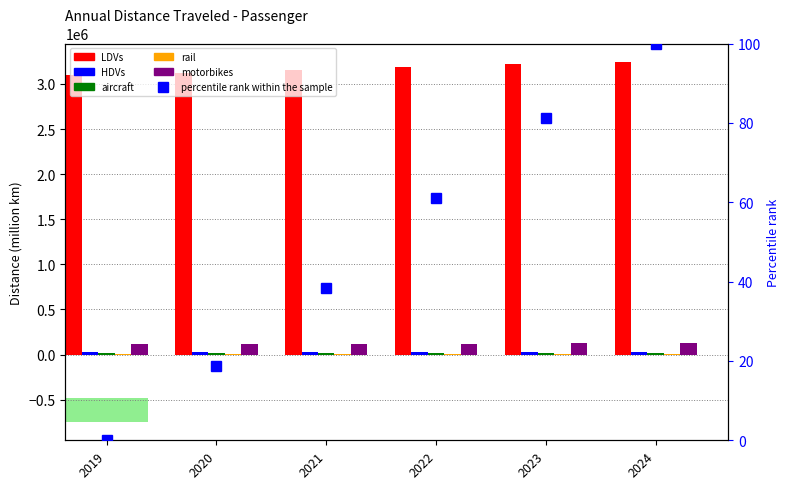

The LDVs series shows 4569606.6 at 2023. True or false?

False